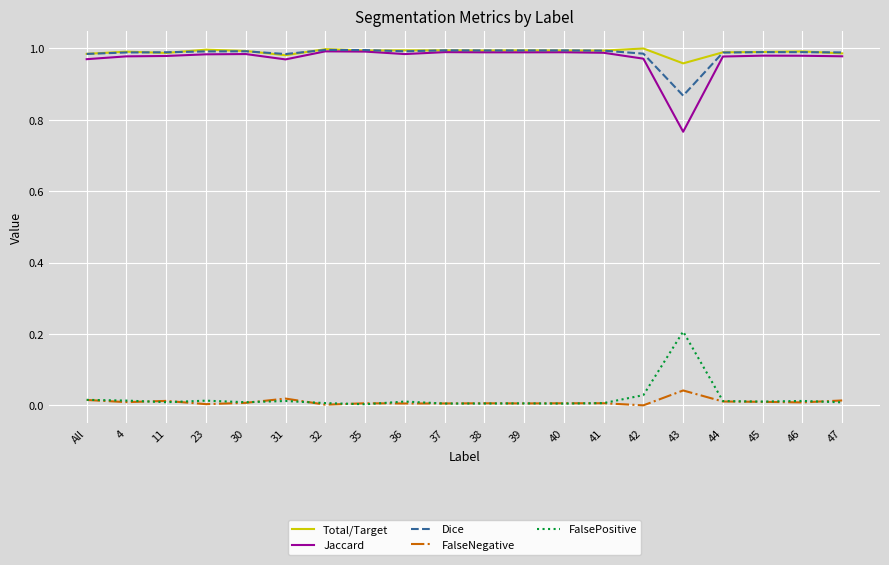

True or false: FalsePositive and Total/Target cross at least once.

False